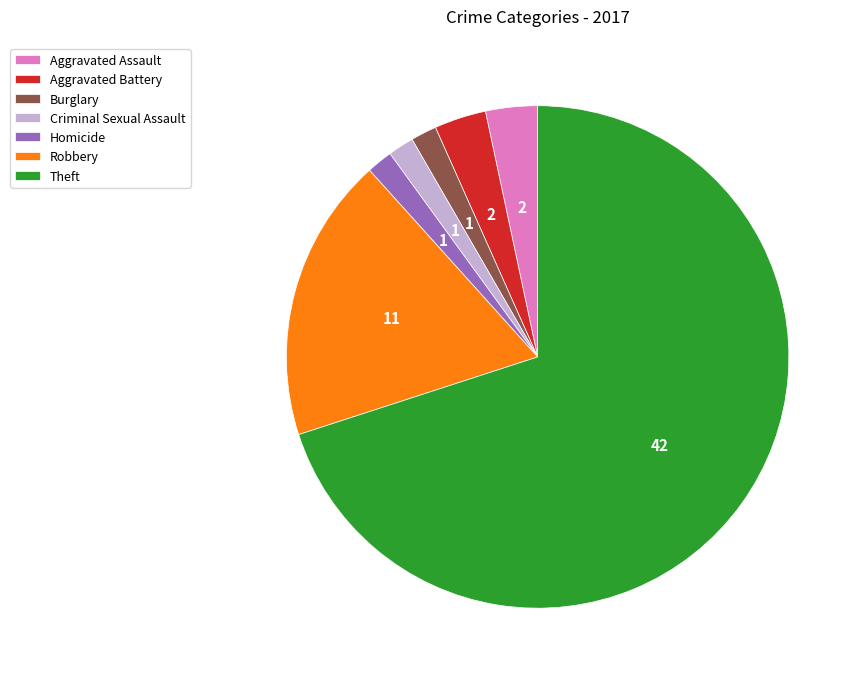

Is it true that Aggravated Assault is 3% of the pie?

True